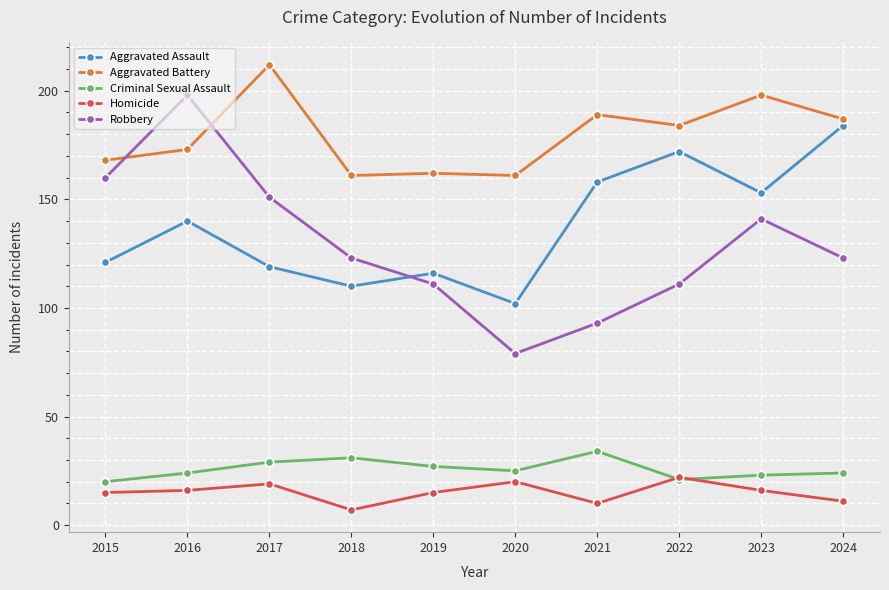

How many interior local valleys does the Aggravated Assault series have?

3